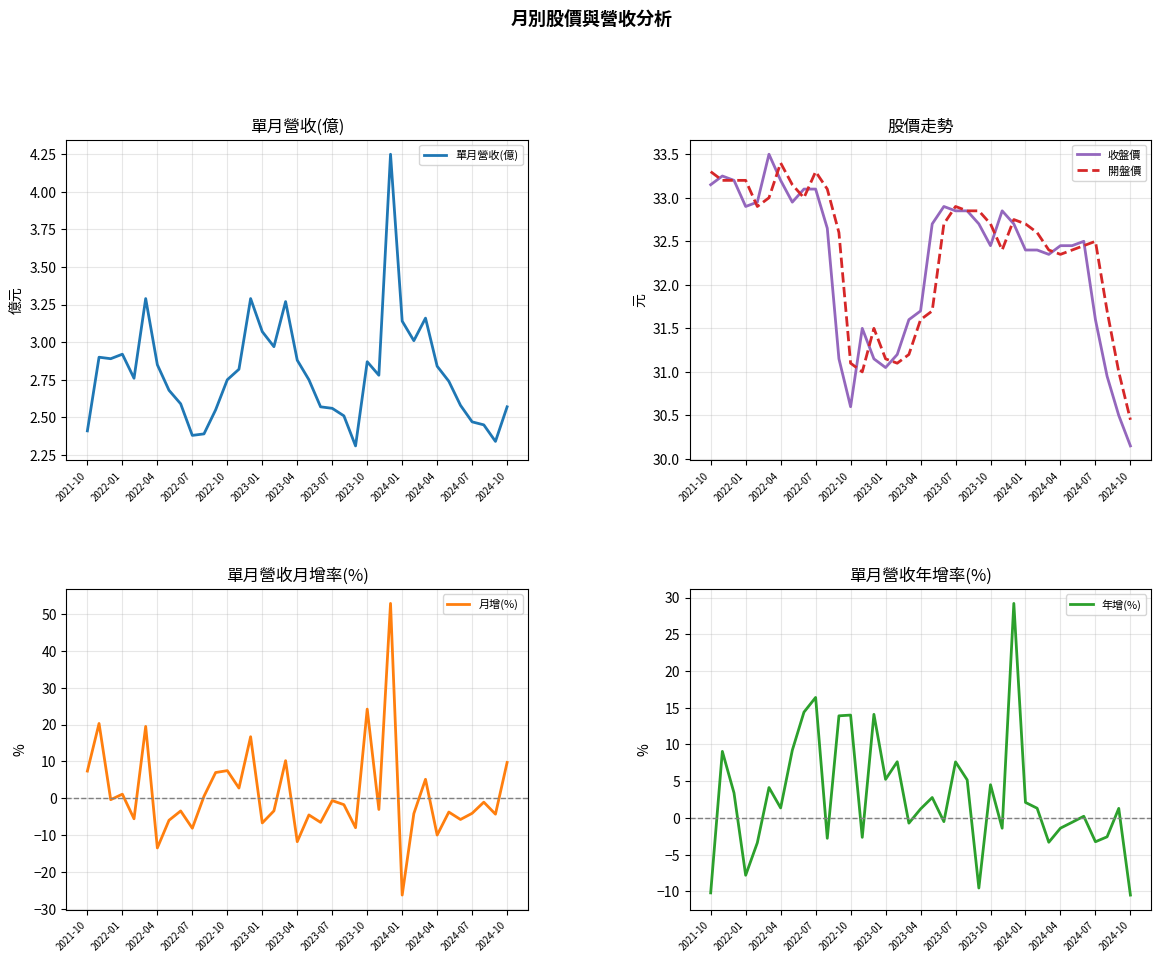

After their last crossing, which series has the higher values: 月增(%) or 年增(%)?

月增(%)